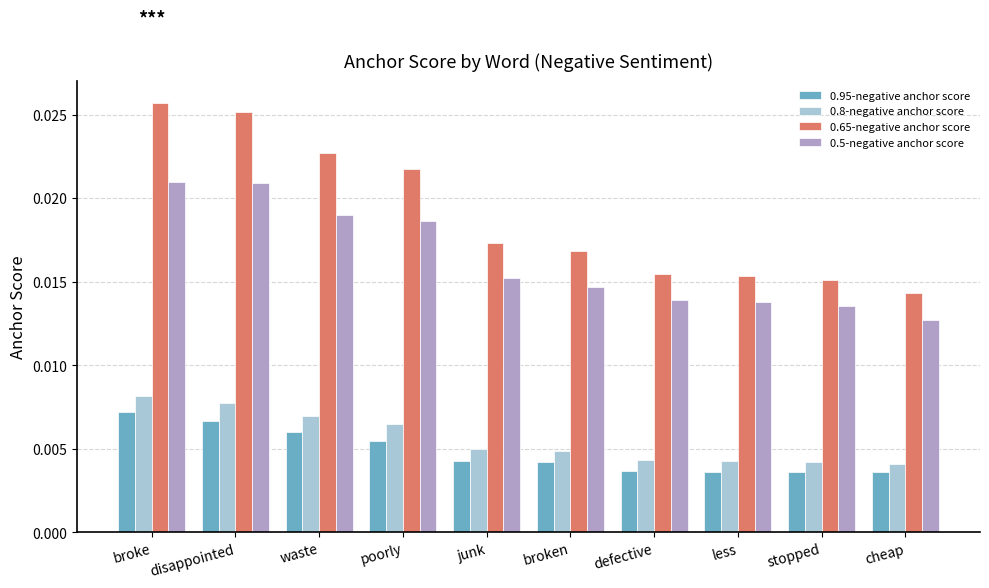

What is the label of the 3rd bar from the right?

less